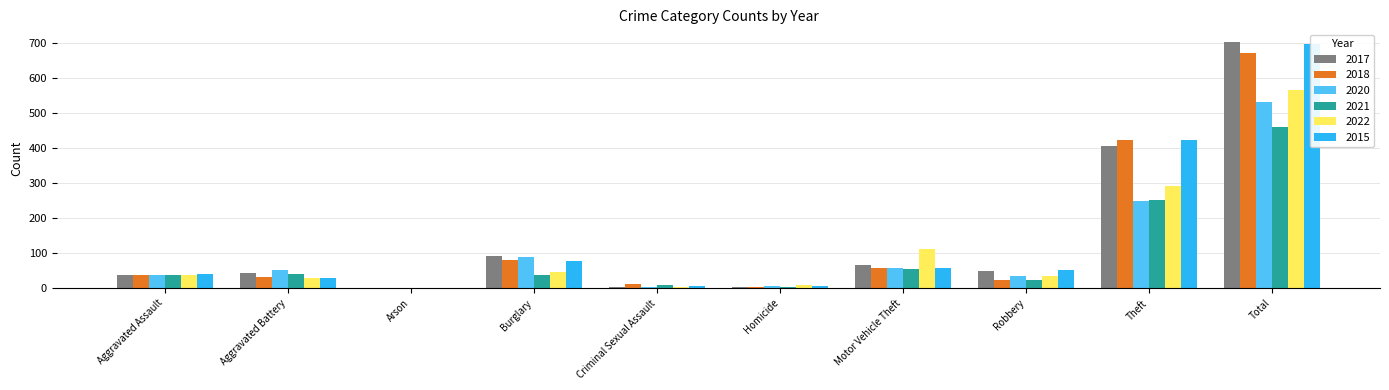

What is the average value of the 2017 series?

141